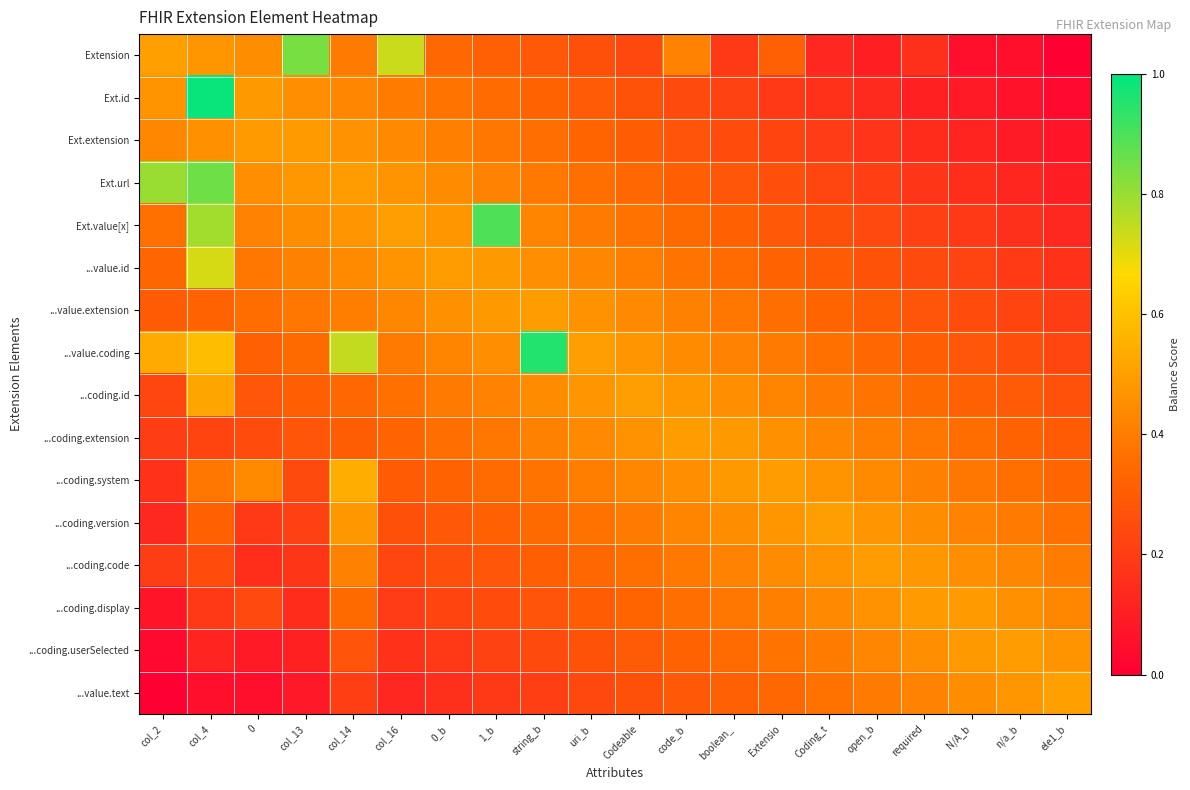

Which has a higher value, N/A_b or col_13?

col_13